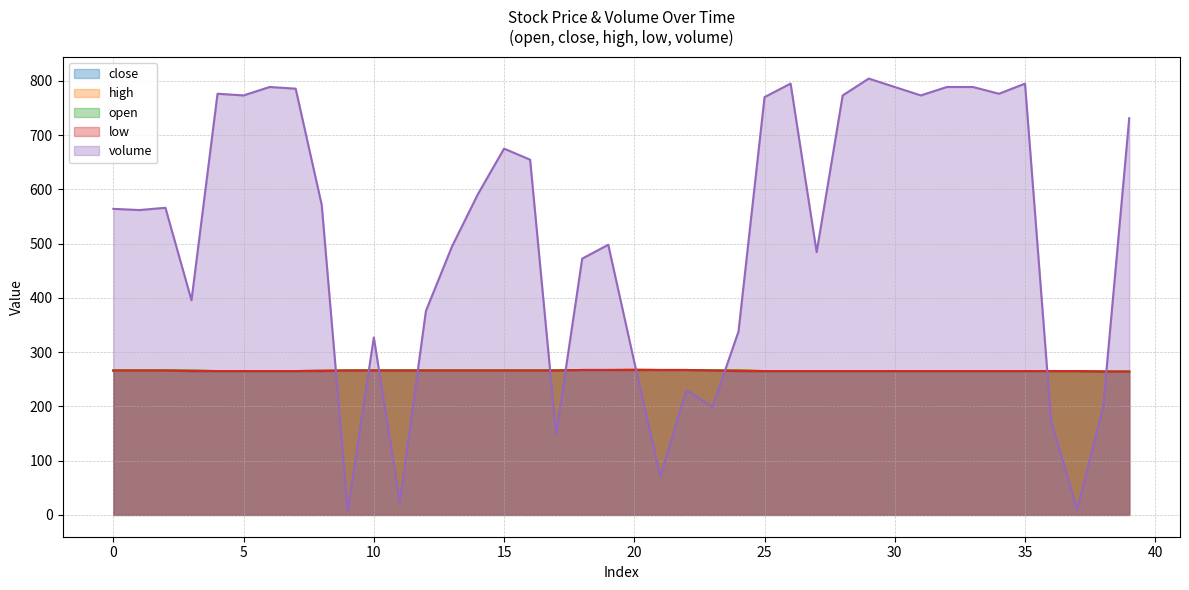

True or false: open has more than 2 interior local peaks.

False